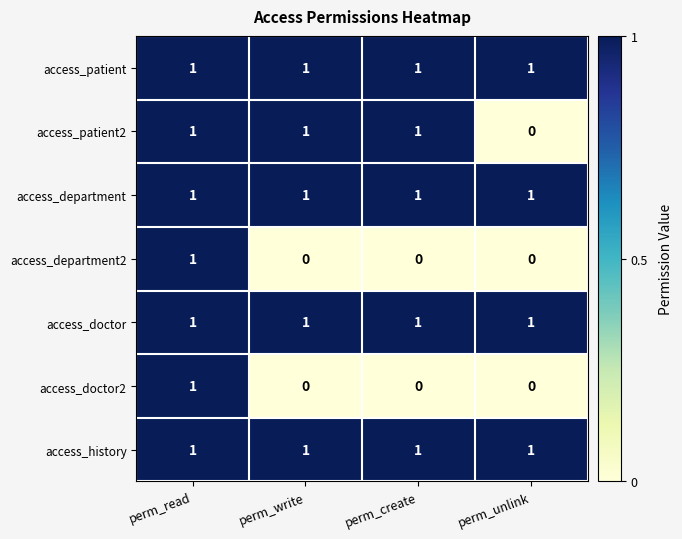

Is it true that access_doctor2 equals 0 at perm_unlink?

True